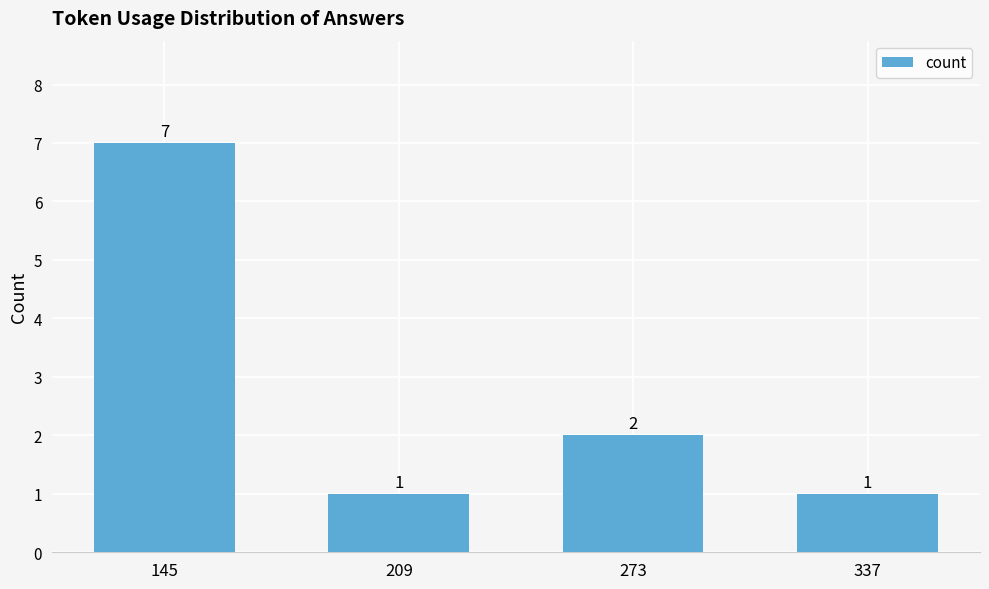

At which category does the chart reach its peak across all series?

145